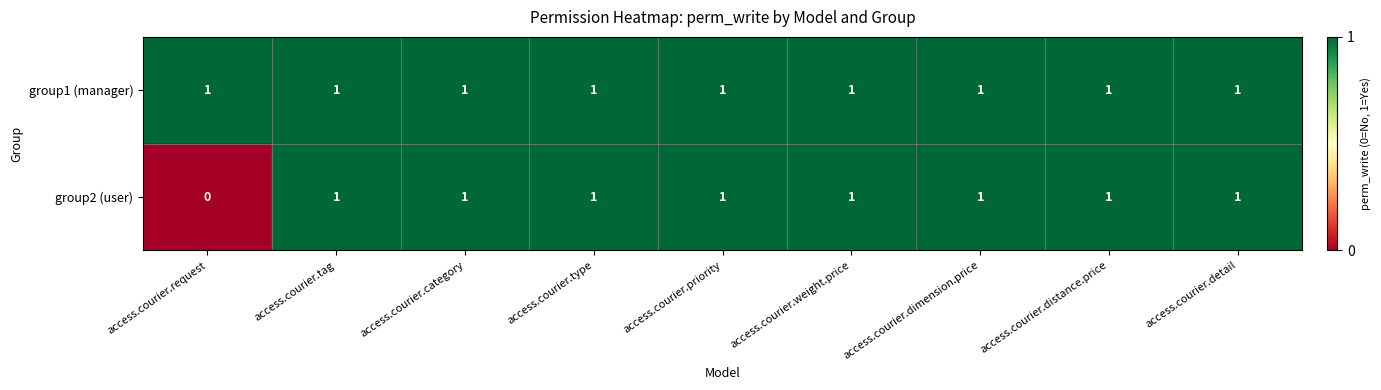

Which series has the largest total across all categories?

group1 (manager)